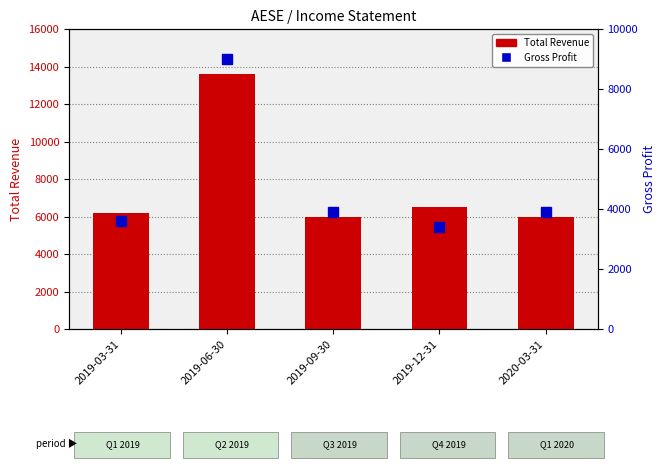

What is the label of the 4th bar from the left?

2019-12-31